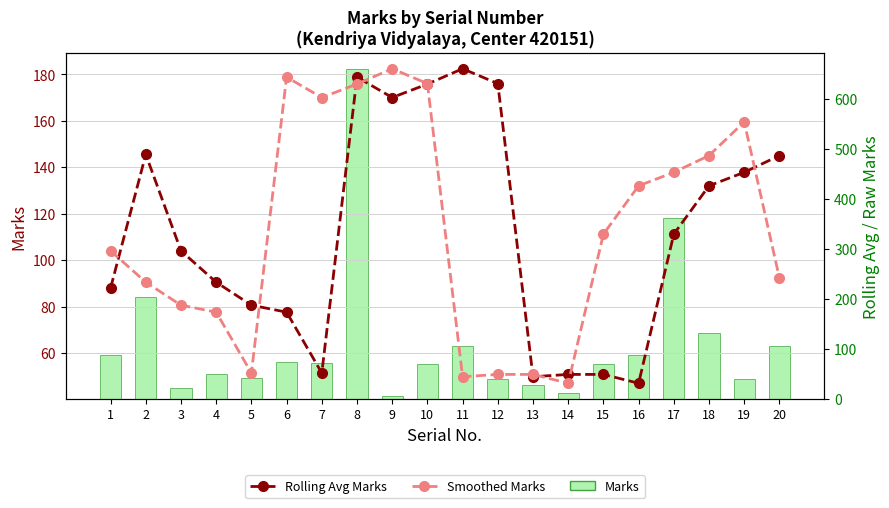

What is the difference between the maximum and minimum values in the Smoothed Marks series?

135.4